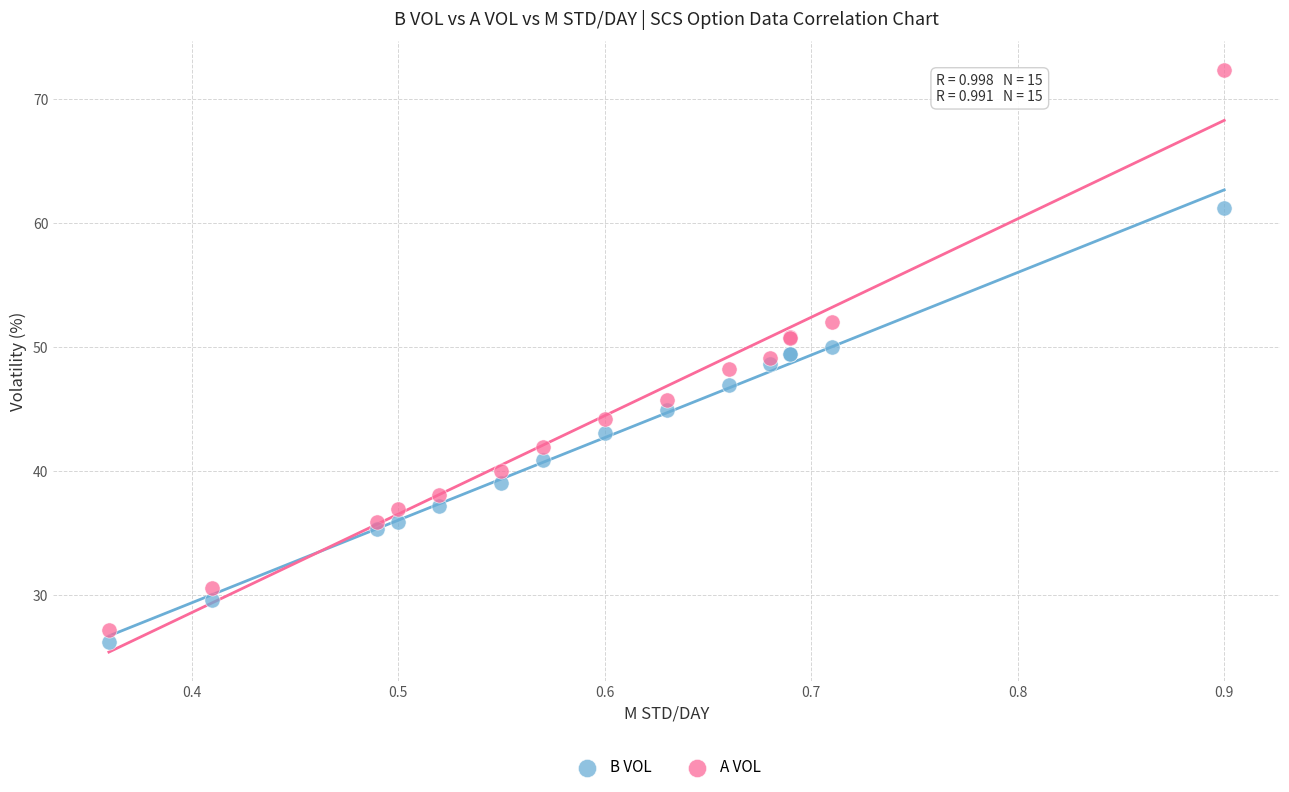

What are all the series names shown in the legend?

B VOL, A VOL